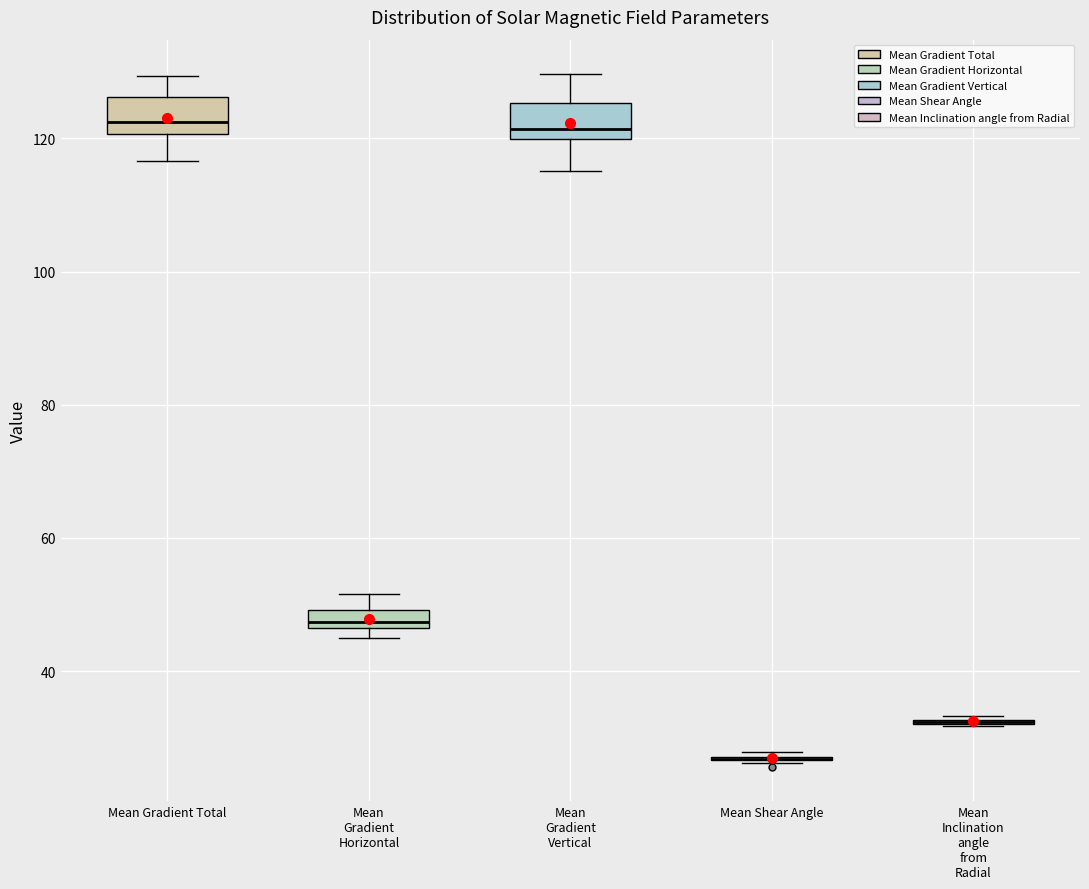

Where is the lower edge of the box for Mean Gradient Vertical on the y-axis? The values are not printed on the chart, so give them approximately, as read against the axis.

120